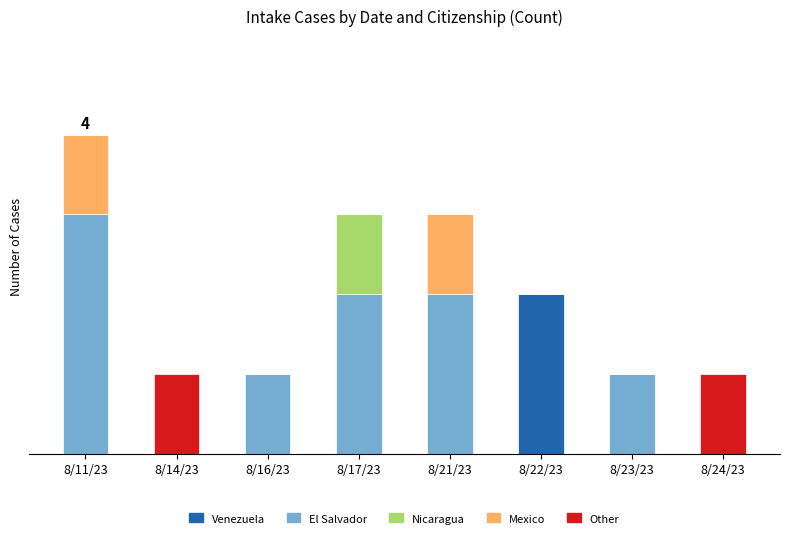

What are all the series names shown in the legend?

Venezuela, El Salvador, Nicaragua, Mexico, Other